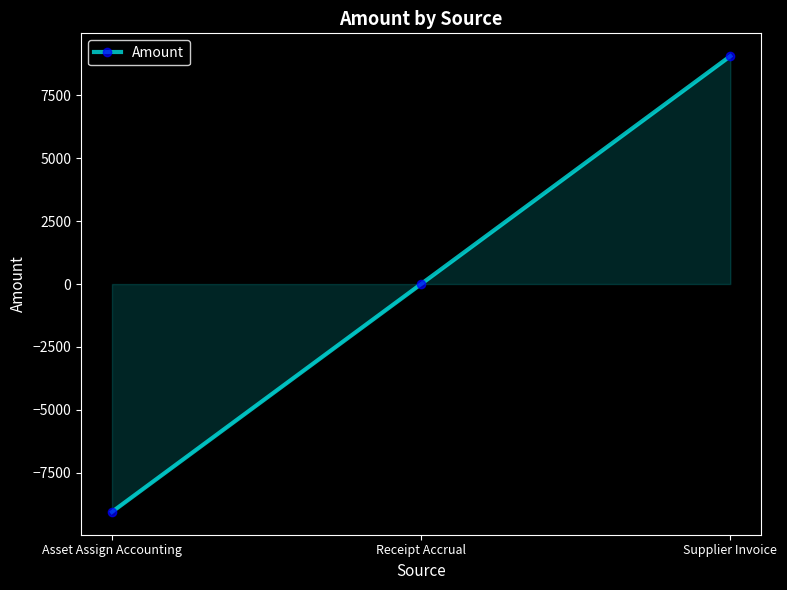

What is the label of the 3rd point from the right?

Asset Assign Accounting